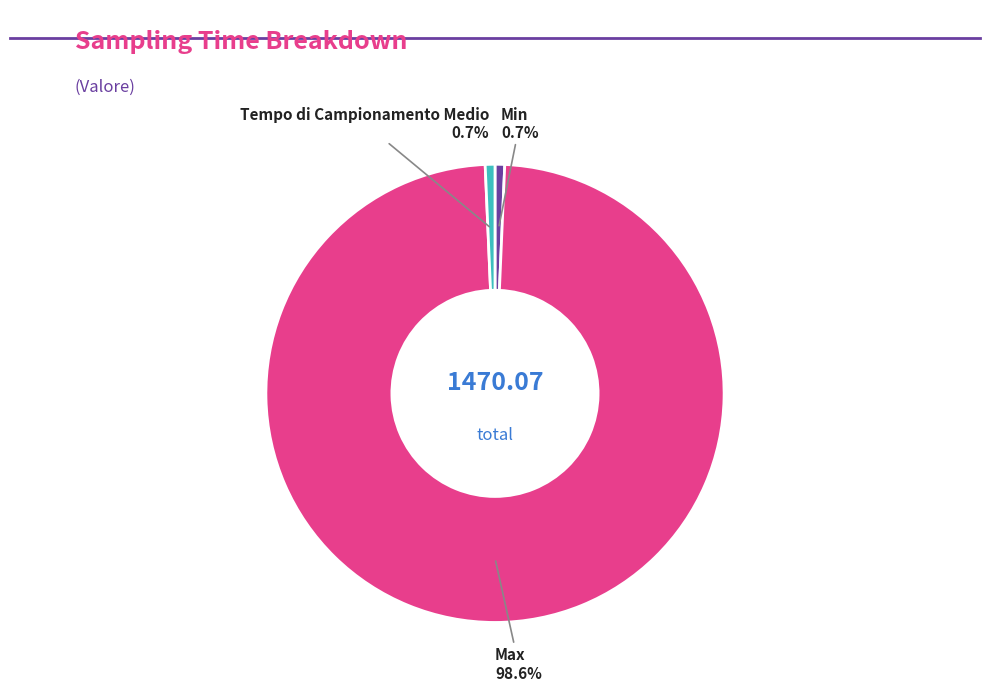

Does any single category account for the majority?

Yes